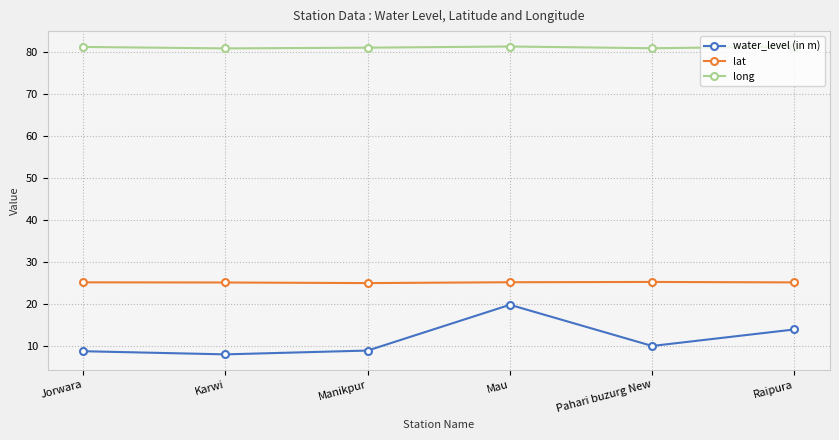

What is the lowest value of the lat series?

25.1